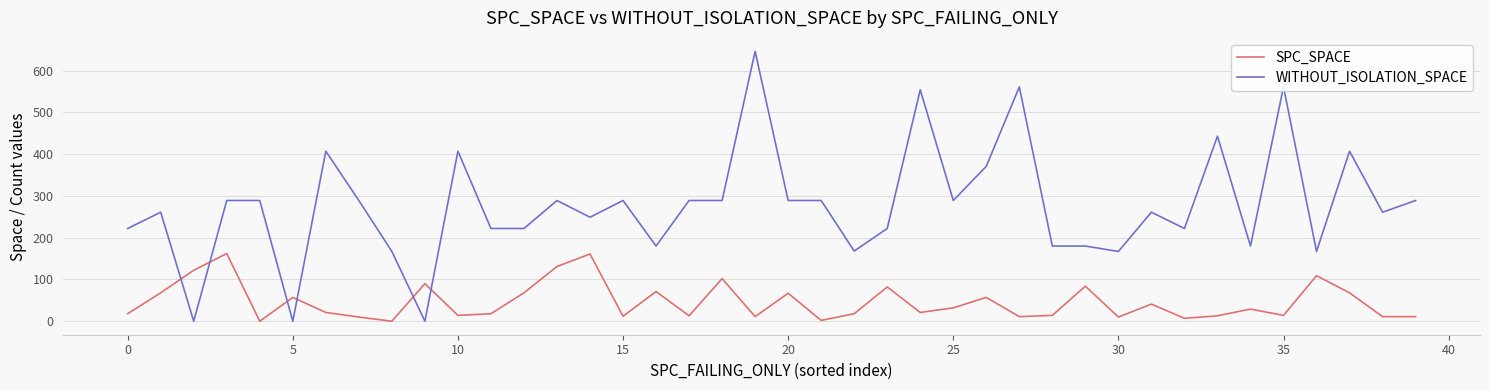

How many times do WITHOUT_ISOLATION_SPACE and SPC_SPACE cross each other?

6